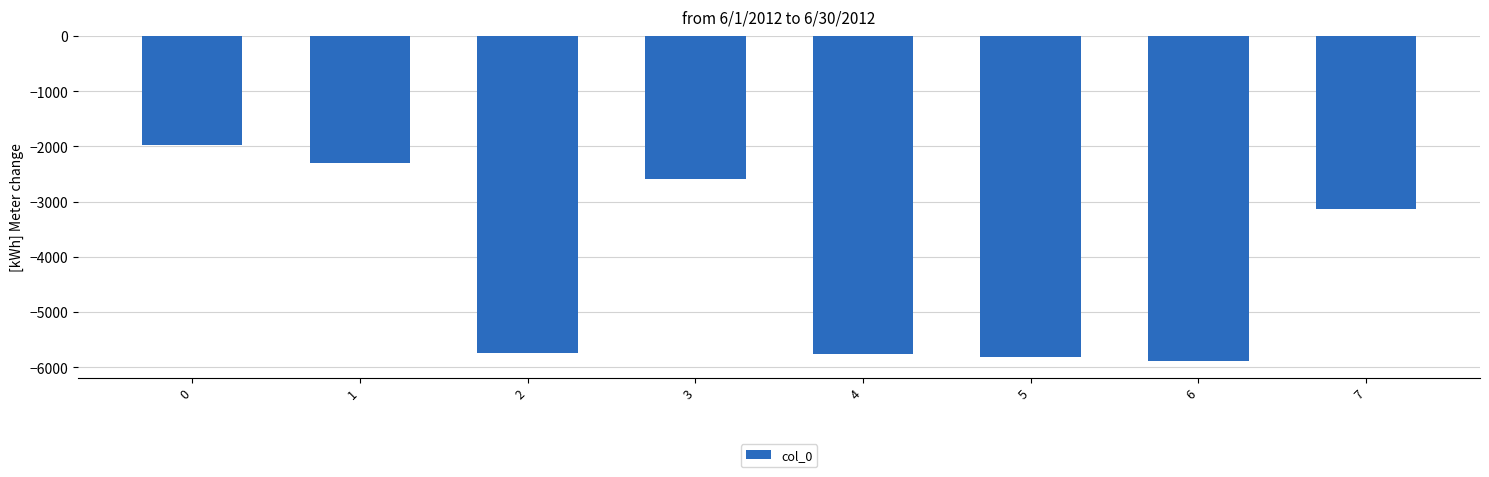

What is the value of the 5th bar from the left?

-5762